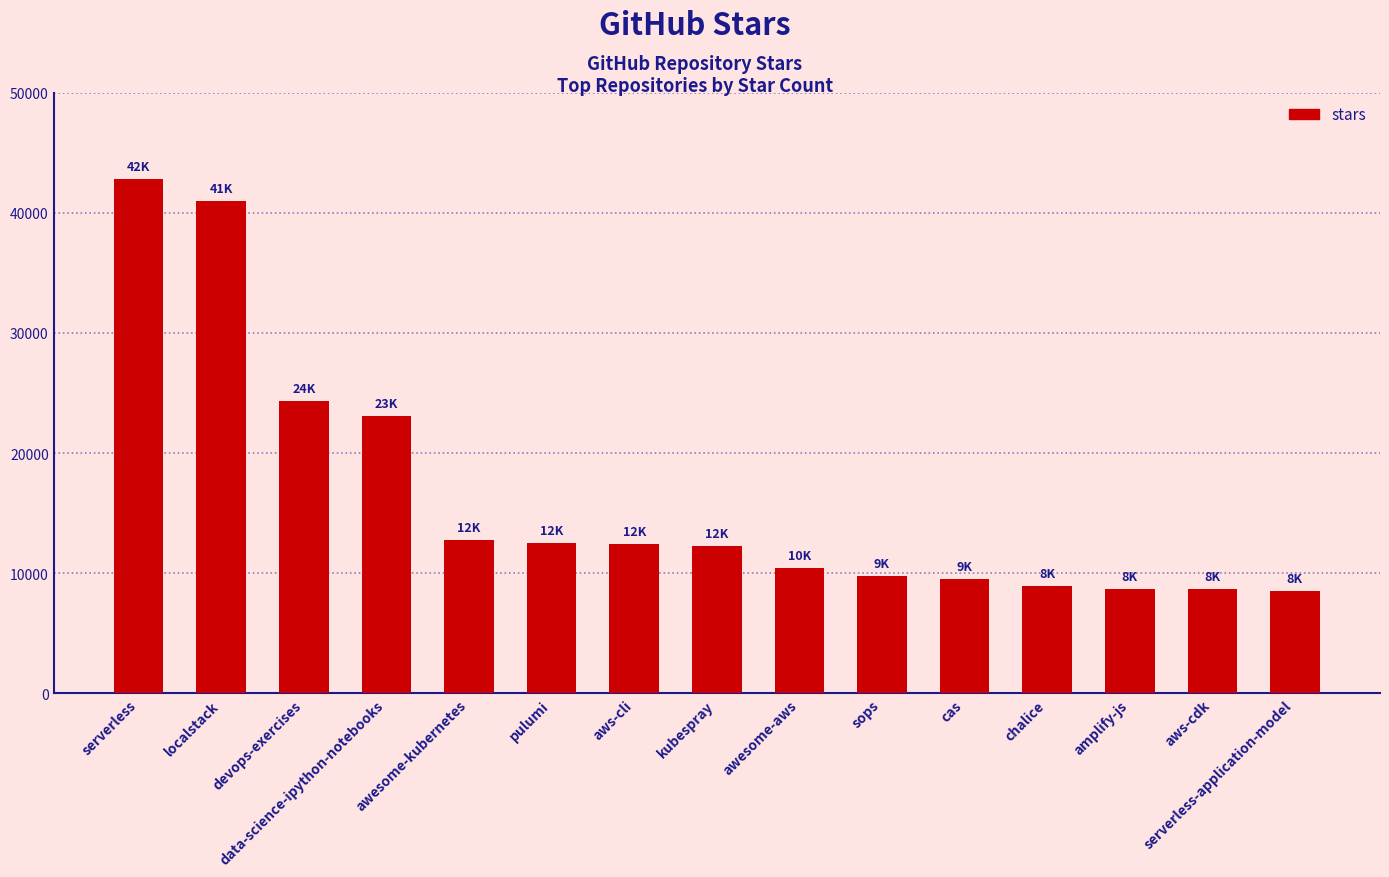

Approximately how many times larger is the value at pulumi compared to awesome-aws?

1.2